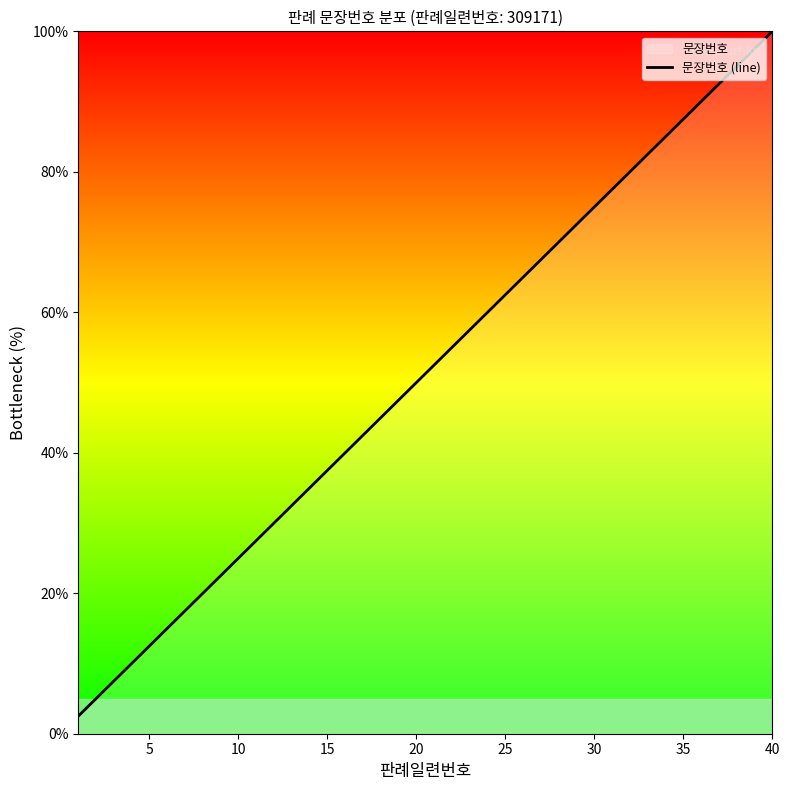

Reading right to left, what are all the values shown in this chart?

100.0	97.5	95.0	92.5	90.0	87.5	85.0	82.5	80.0	77.5	75.0	72.5	70.0	67.5	65.0	62.5	60.0	57.5	55.0	52.5	50.0	47.5	45.0	42.5	40.0	37.5	35.0	32.5	30.0	27.5	25.0	22.5	20.0	17.5	15.0	12.5	10.0	7.5	5.0	2.5